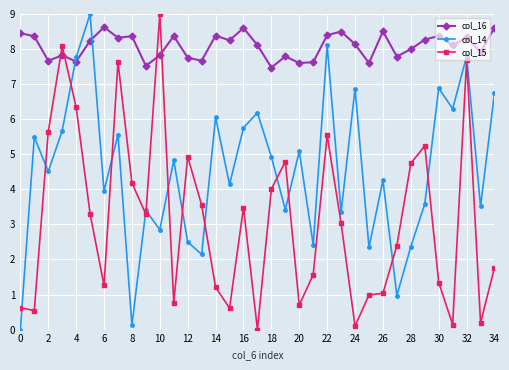

What is the value of the col_16 point at the 35th from the left?

8.6